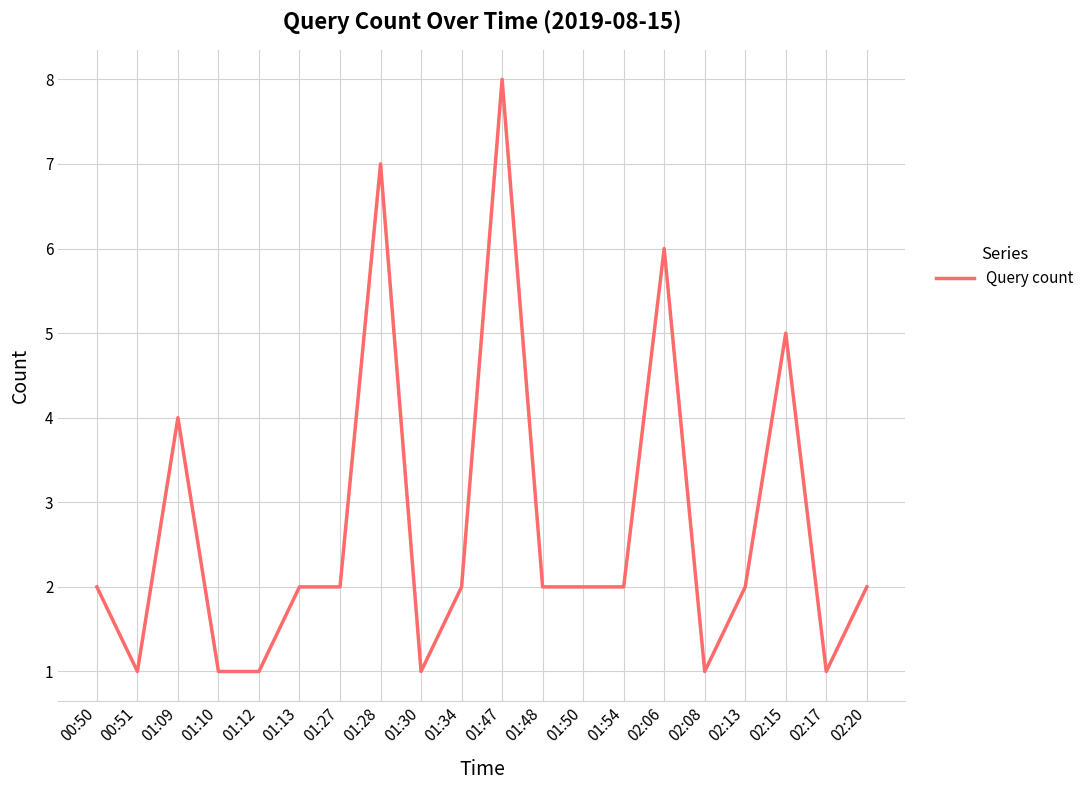

What is the ratio of the value at 00:51 to the value at 01:12?

1.0